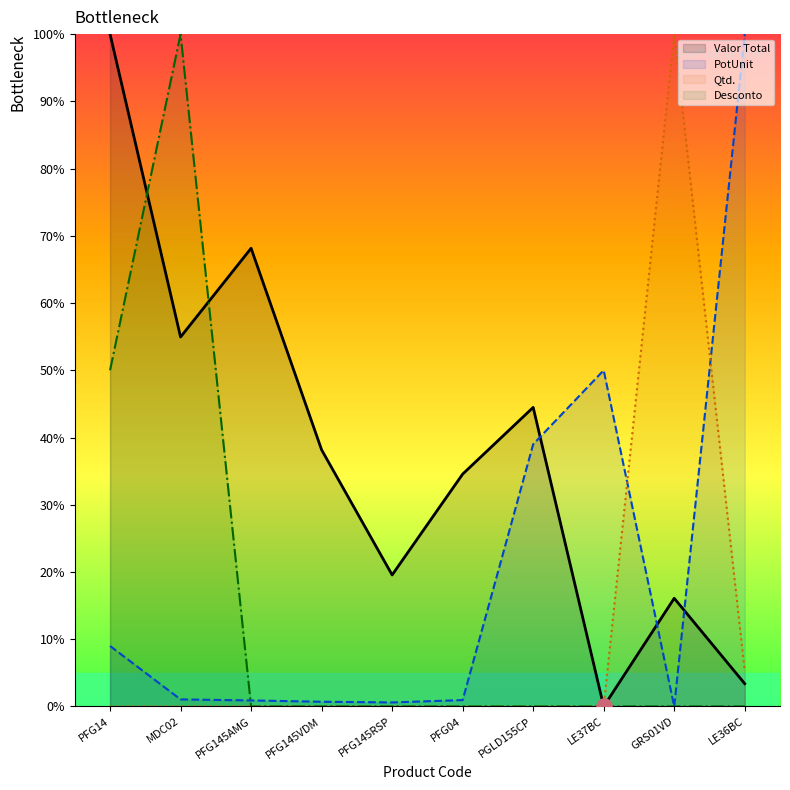

Which series has the largest Y range (max minus min)?

Valor Total